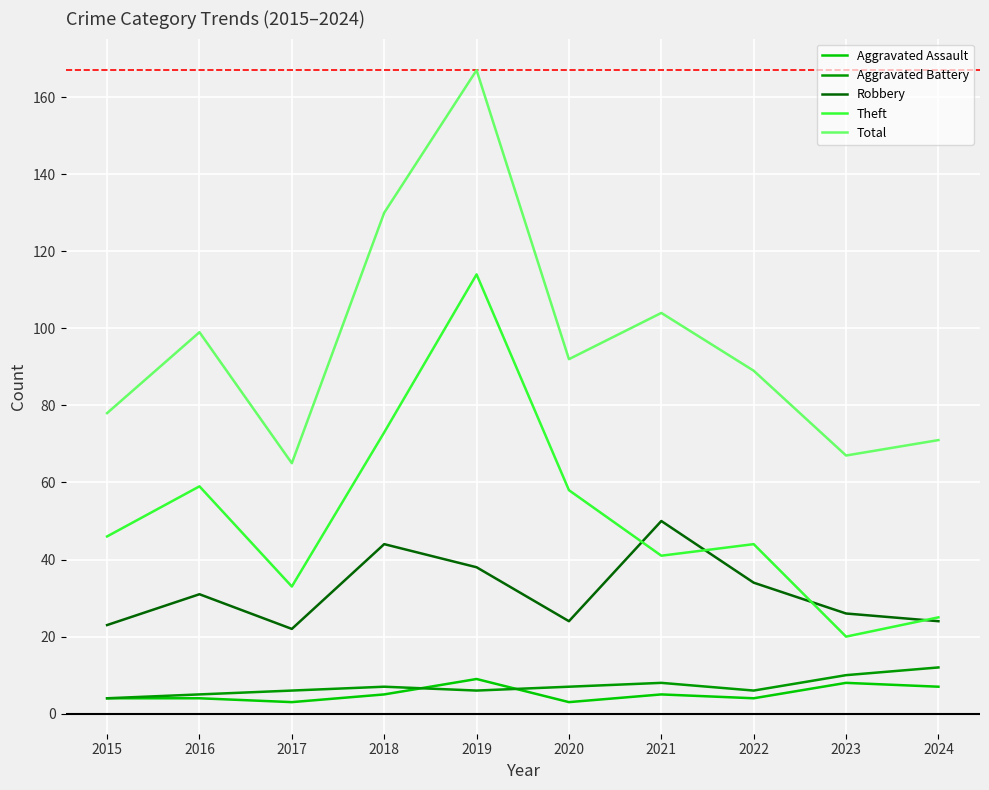

What value does the Total series have at 2018?

130